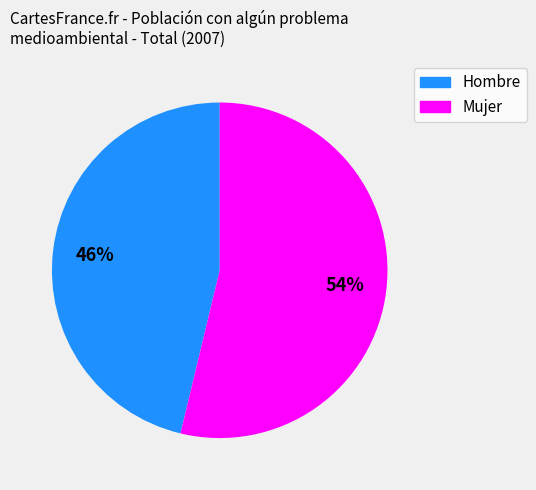

Between Hombre and Mujer, which is larger?

Mujer